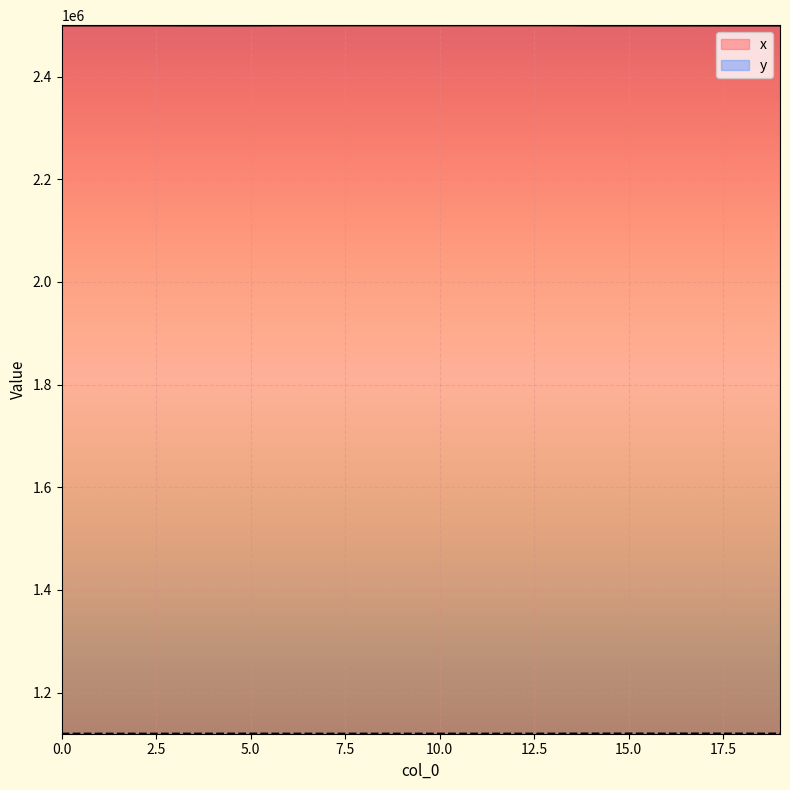

Reading left to right, extract all data points from this chart.

x: 0=2499747.5	1=2499742.2	2=2499900.2	3=2499739.2	4=2499635.3	5=2499652.2	6=2499931.4	7=2499953.8	8=2500004.7	9=2500005.6	10=2500028.8	11=2500070.8	12=2500086.6	13=2500092.5	14=2499667.3	15=2499669.3	16=2499650.7	17=2499670.9	18=2499645.2	19=2499632.3
y: 0=1119891.5	1=1119900.2	2=1119880.8	3=1119903.3	4=1119985.5	5=1120005.1	6=1119887.7	7=1119892.7	8=1119904.1	9=1119904.3	10=1119909.5	11=1119918.9	12=1119927.9	13=1119968.2	14=1120129.2	15=1120134.6	16=1120090.3	17=1120138.8	18=1120044.2	19=1120061.0